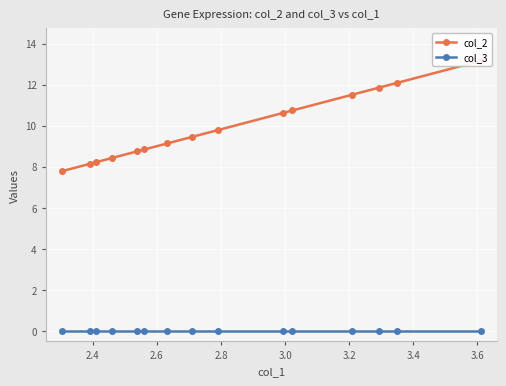

True or false: col_3 and col_2 intersect in this chart.

False